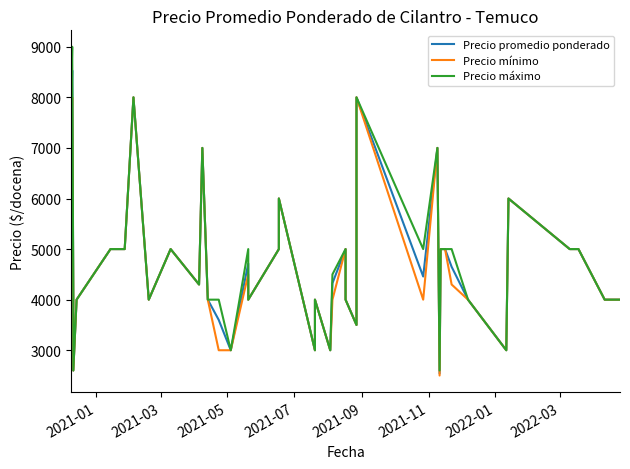

True or false: Precio mínimo and Precio promedio ponderado intersect in this chart.

False